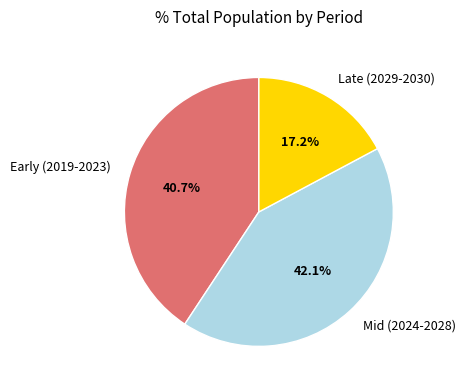

What is the ratio of the value at Early (2019-2023) to the value at Late (2029-2030)?

2.4